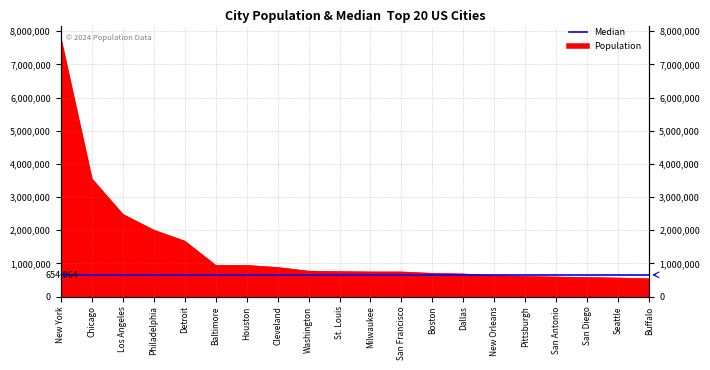

What is the greatest value displayed?

7781984